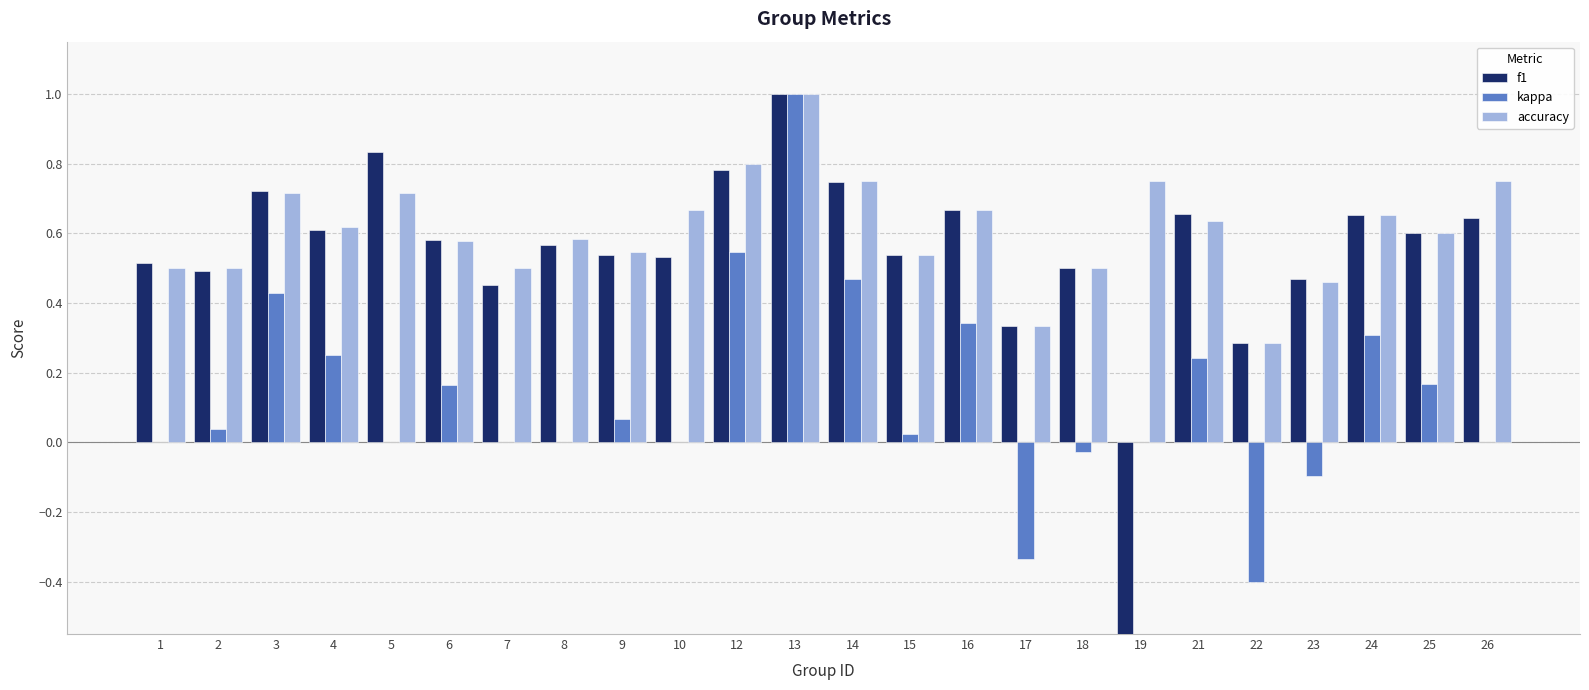

Reading left to right, list all the values displayed in this chart.

f1: 0.5	0.5	0.7	0.6	0.8	0.6	0.5	0.6	0.5	0.5	0.8	1.0	0.7	0.5	0.7	0.3	0.5	-0.6	0.7	0.3	0.5	0.7	0.6	0.6
kappa: 0.0	0.0	0.4	0.2	0.0	0.2	0.0	0.0	0.1	0.0	0.5	1.0	0.5	0.0	0.3	-0.3	-0.0	0.0	0.2	-0.4	-0.1	0.3	0.2	0.0
accuracy: 0.5	0.5	0.7	0.6	0.7	0.6	0.5	0.6	0.5	0.7	0.8	1.0	0.8	0.5	0.7	0.3	0.5	0.8	0.6	0.3	0.5	0.7	0.6	0.8